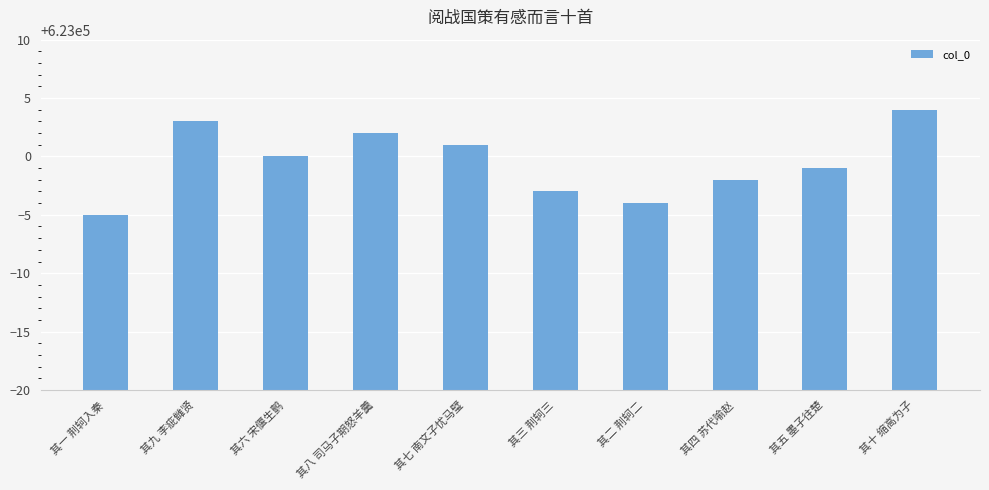

True or false: the data shows 623002 at 其八 司马子期怒羊羹.

True